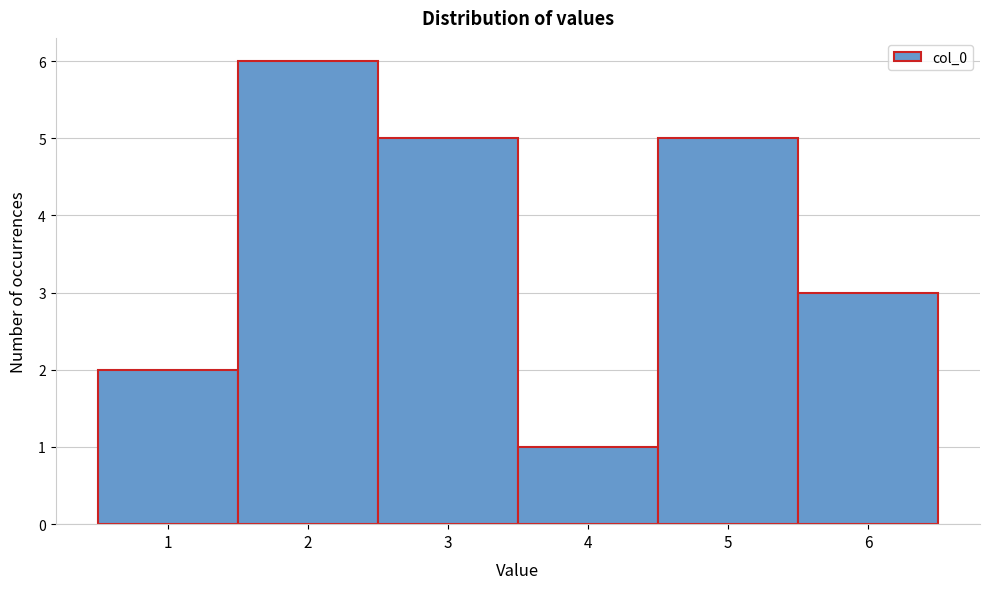

Reading left to right, list every bar in this chart as the range it spans on the x-axis followed by its height. The values are not printed on the chart, so give them approximately, as read against the axis.

0.5 to 1.5: 2
1.5 to 2.5: 6
2.5 to 3.5: 5
3.5 to 4.5: 1
4.5 to 5.5: 5
5.5 to 6.5: 3